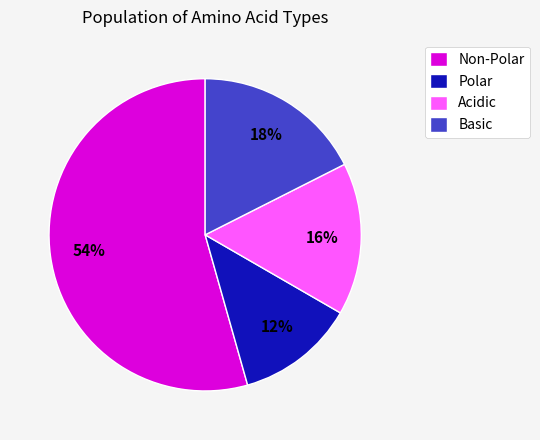

Count the number of slices in the pie.

4